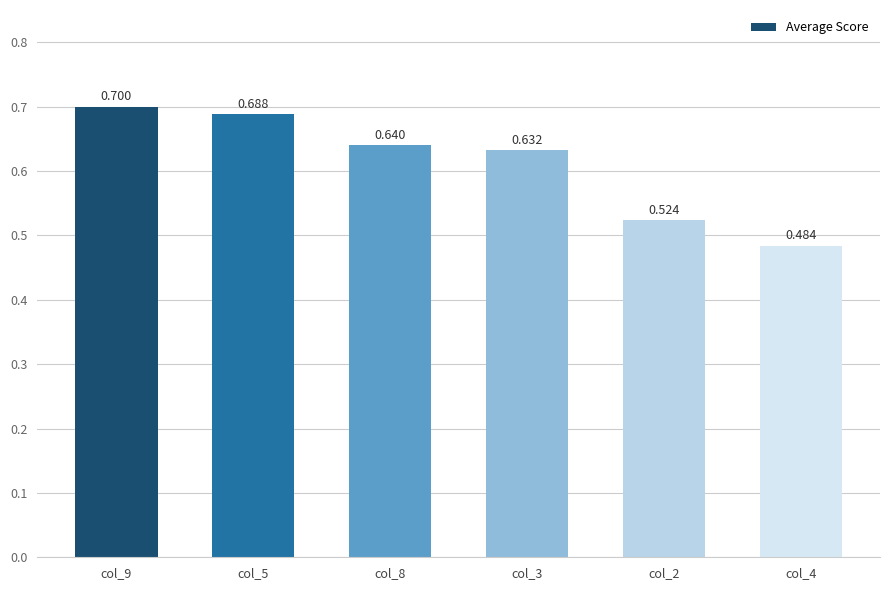

What is the value of the 2nd bar from the left?

0.7